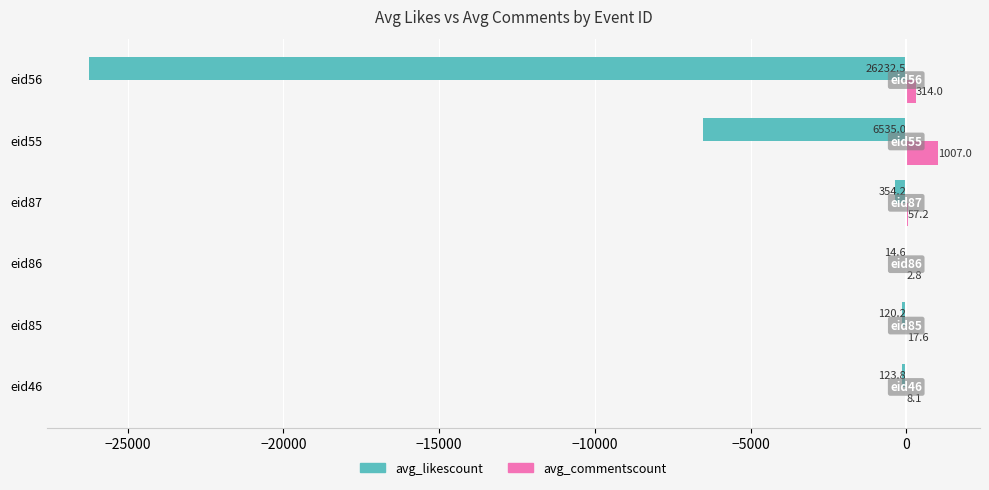

What are all the series names shown in the legend?

avg_likescount, avg_commentscount